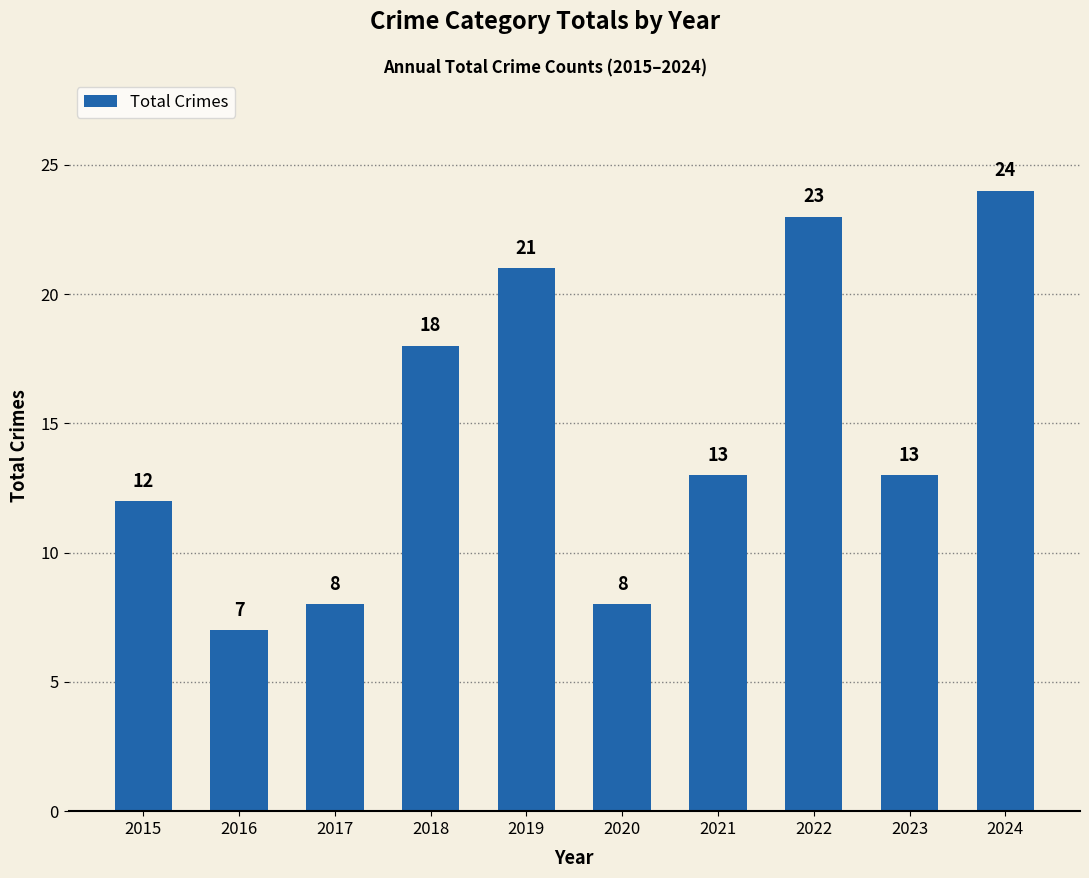

What is the ratio of the value at 2017 to the value at 2022?

0.3